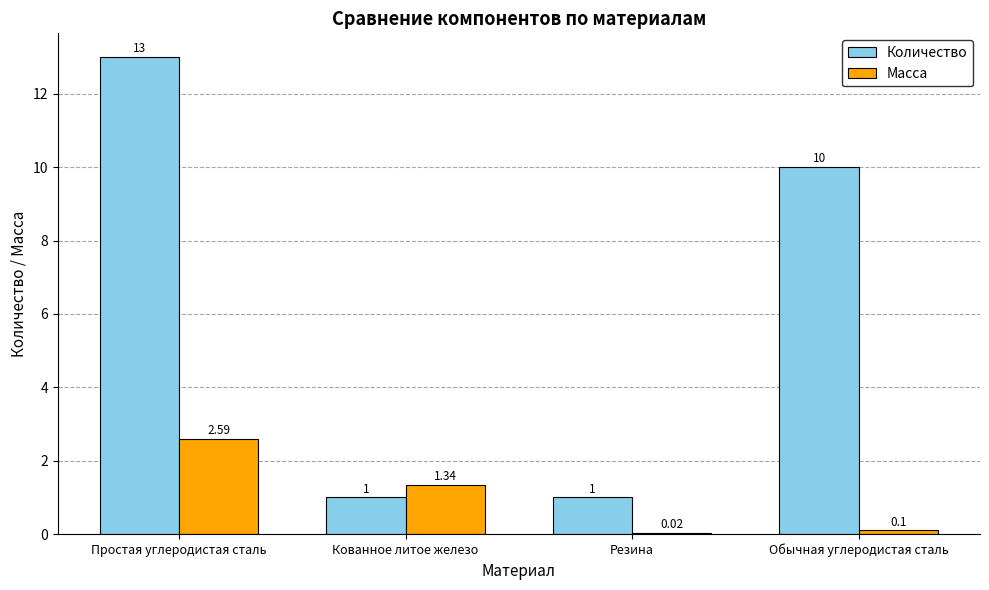

What is the spread (max minus min) of values at Простая углеродистая сталь?

10.4